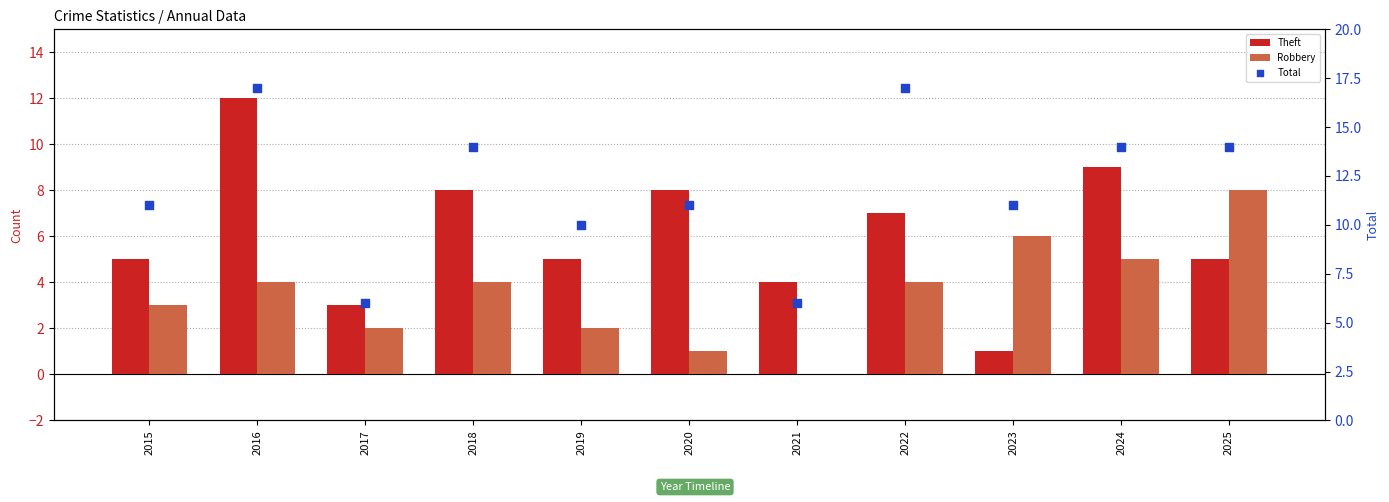

What is the total value across all series at 2015?

19